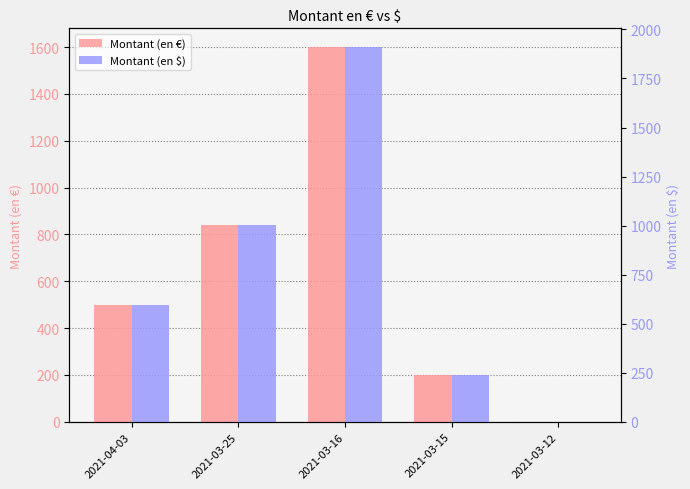

What is the label of the 5th bar from the right?

2021-04-03